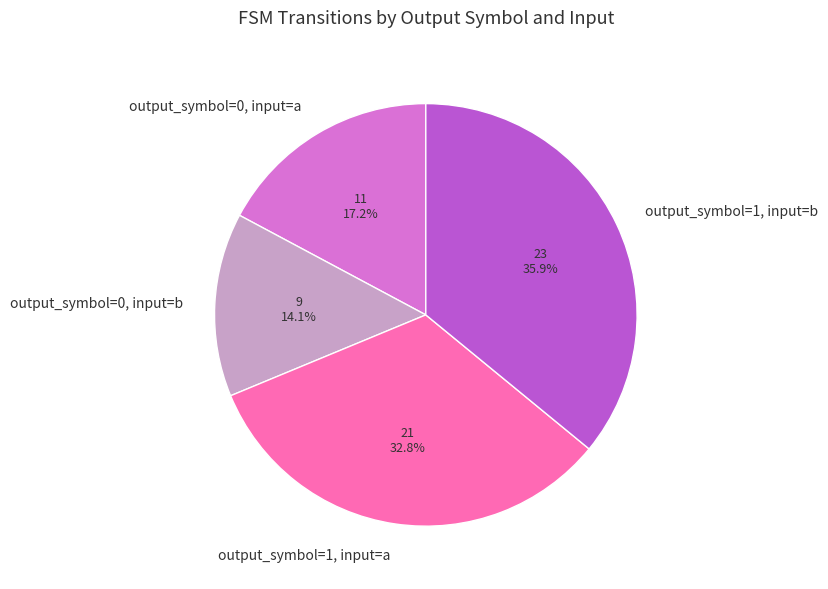

Rank the categories by value from lowest to highest.

output_symbol=0, input=b, output_symbol=0, input=a, output_symbol=1, input=a, output_symbol=1, input=b